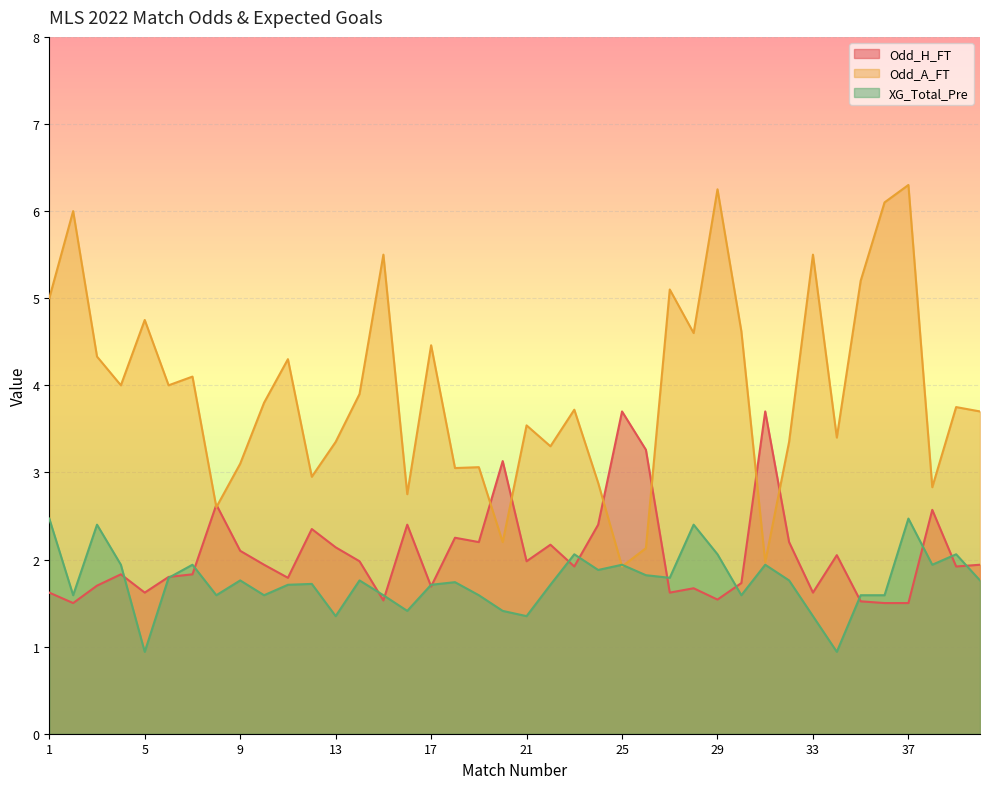

Reading left to right, list all the values displayed in this chart.

Odd_H_FT: 1.6	1.5	1.7	1.8	1.6	1.8	1.8	2.6	2.1	1.9	1.8	2.4	2.1	2.0	1.5	2.4	1.7	2.2	2.2	3.1	2.0	2.2	1.9	2.4	3.7	3.3	1.6	1.7	1.5	1.7	3.7	2.2	1.6	2.0	1.5	1.5	1.5	2.6	1.9	1.9
Odd_A_FT: 5.0	6.0	4.3	4.0	4.8	4.0	4.1	2.6	3.1	3.8	4.3	3.0	3.4	3.9	5.5	2.8	4.5	3.0	3.1	2.2	3.5	3.3	3.7	2.9	1.9	2.1	5.1	4.6	6.2	4.6	2.0	3.4	5.5	3.4	5.2	6.1	6.3	2.8	3.8	3.7
XG_Total_Pre: 2.5	1.6	2.4	1.9	0.9	1.8	1.9	1.6	1.8	1.6	1.7	1.7	1.4	1.8	1.6	1.4	1.7	1.7	1.6	1.4	1.4	1.7	2.1	1.9	1.9	1.8	1.8	2.4	2.1	1.6	1.9	1.8	1.4	0.9	1.6	1.6	2.5	1.9	2.1	1.8